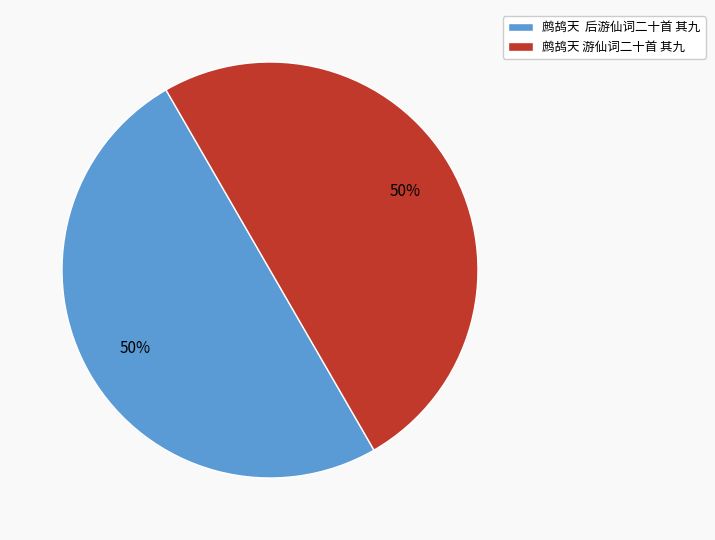

What is the ratio of the value at 鹧鸪天 游仙词二十首 其九 to the value at 鹧鸪天 后游仙词二十首 其九?

1.0